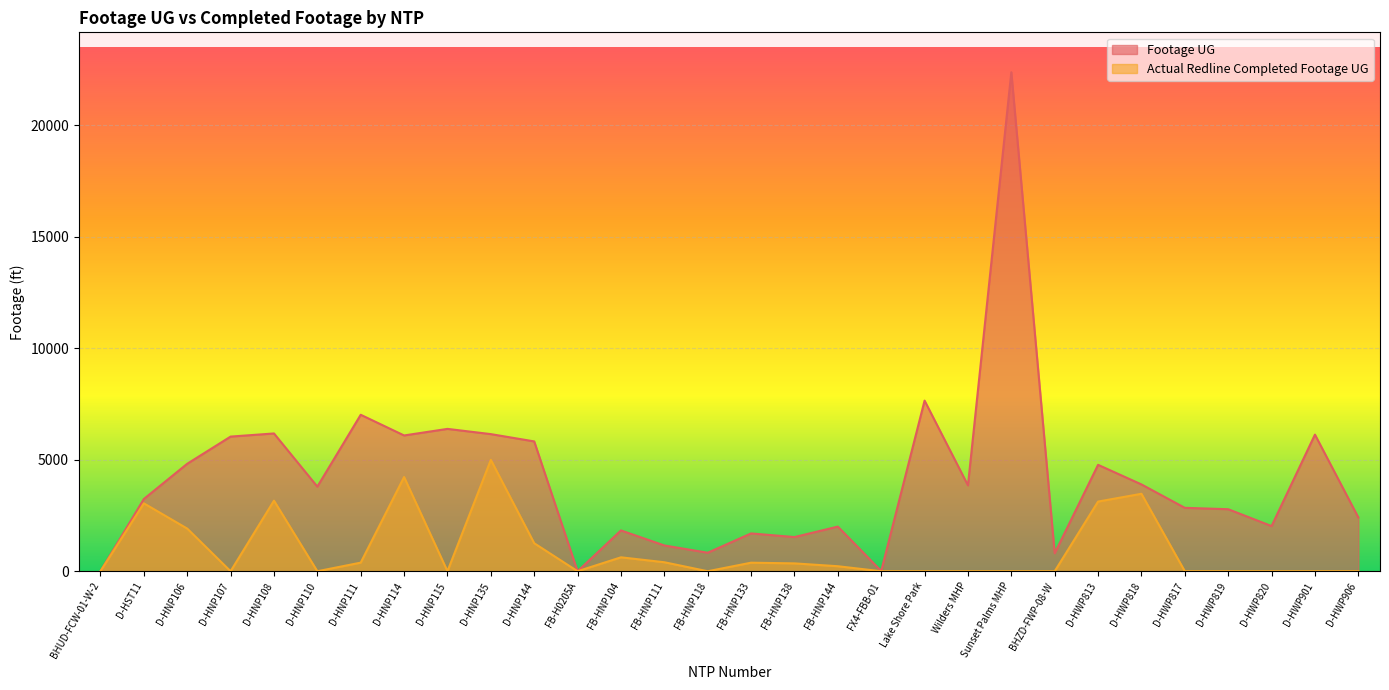

At which category does the chart reach its minimum across all series?

BHUD-FCW-01-W-2